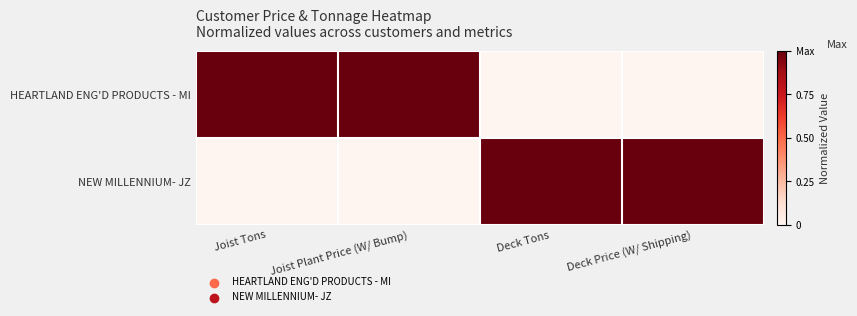

Reading left to right, transcribe all the data shown in this chart.

HEARTLAND ENG'D PRODUCTS - MI: Joist Tons=1	Joist Plant Price (W/ Bump)=1	Deck Tons=0	Deck Price (W/ Shipping)=0
NEW MILLENNIUM- JZ: Joist Tons=0	Joist Plant Price (W/ Bump)=0	Deck Tons=1	Deck Price (W/ Shipping)=1